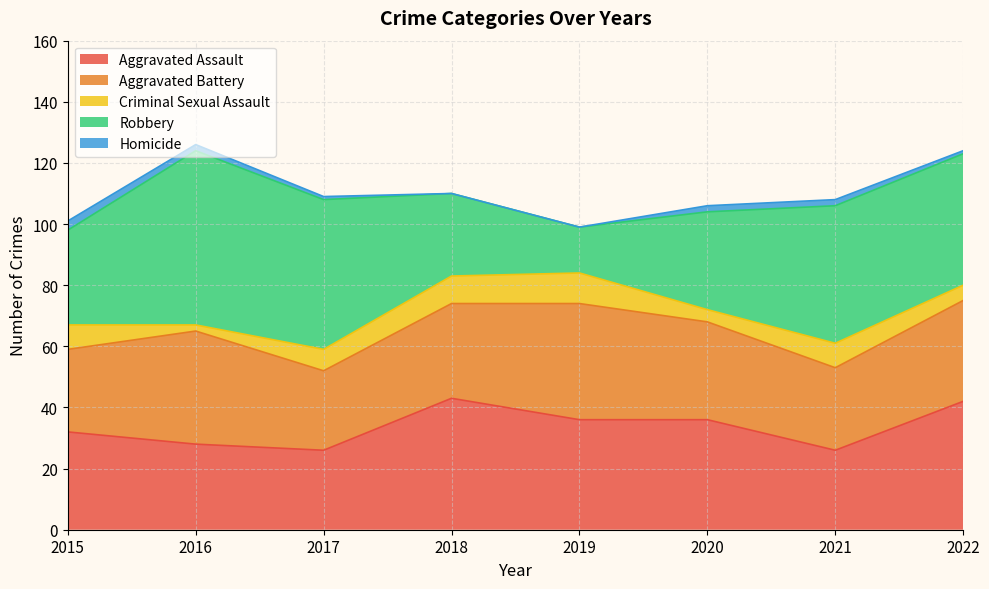

What is the sum of the Aggravated Battery values at 2021 and 2016?

64